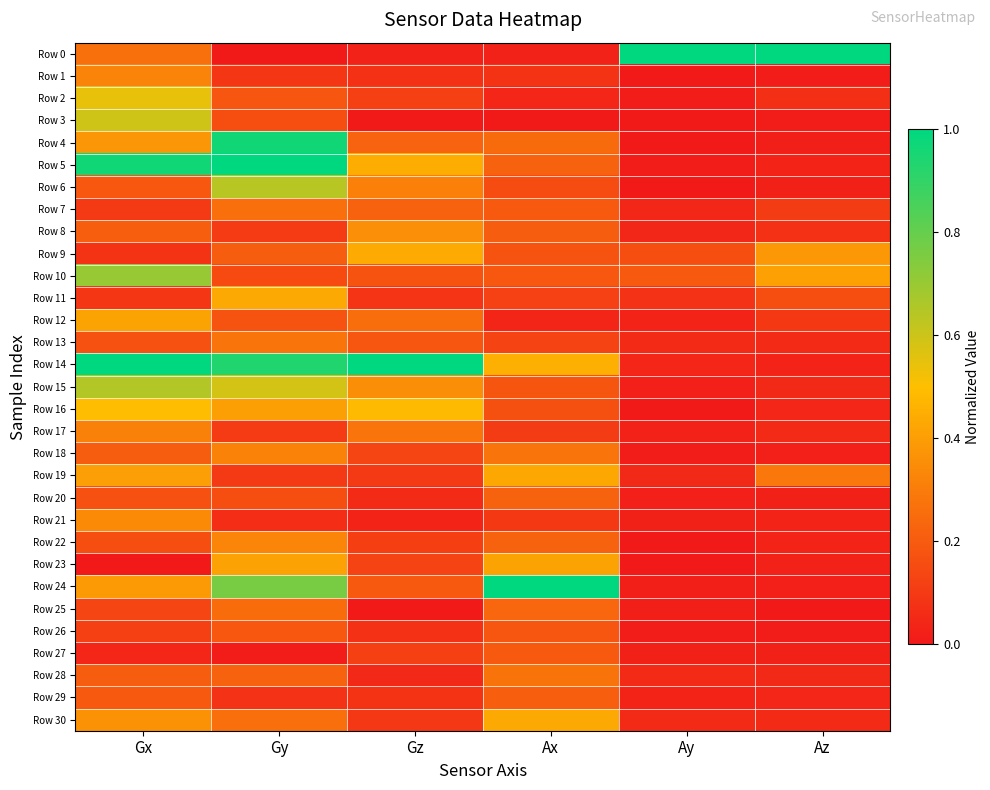

At Ax, list the series in order from largest to smallest.

Row 24, Row 14, Row 30, Row 19, Row 23, Row 18, Row 28, Row 4, Row 25, Row 20, Row 5, Row 22, Row 29, Row 8, Row 7, Row 27, Row 10, Row 26, Row 15, Row 9, Row 16, Row 6, Row 13, Row 11, Row 17, Row 21, Row 1, Row 2, Row 12, Row 0, Row 3